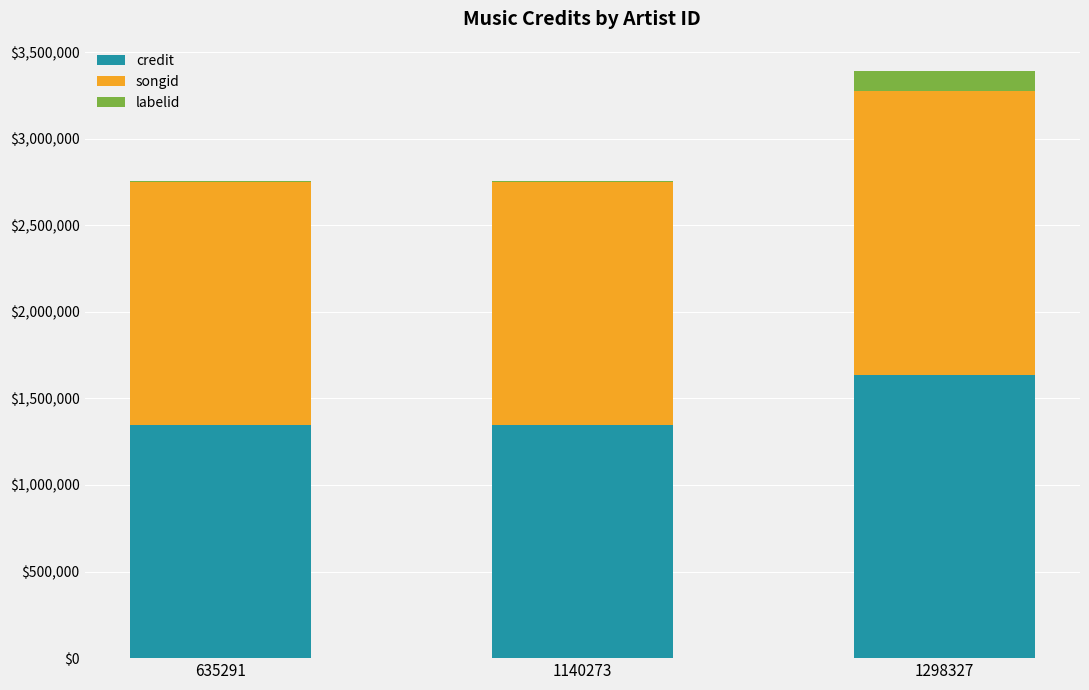

At which category is the sum across all series the highest?

1298327